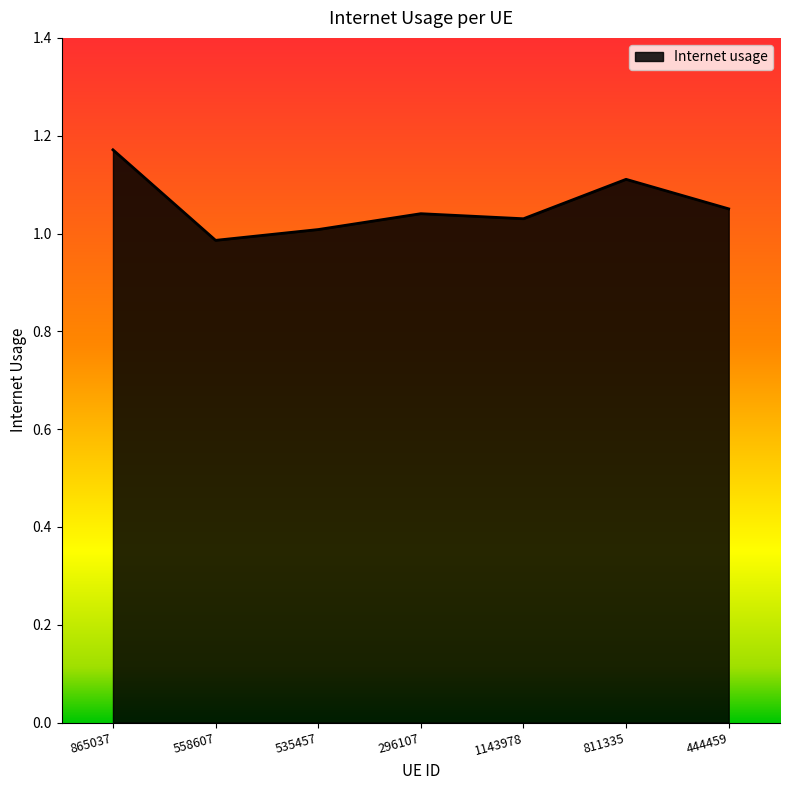

What is the difference between the values at 865037 and 535457?

0.2